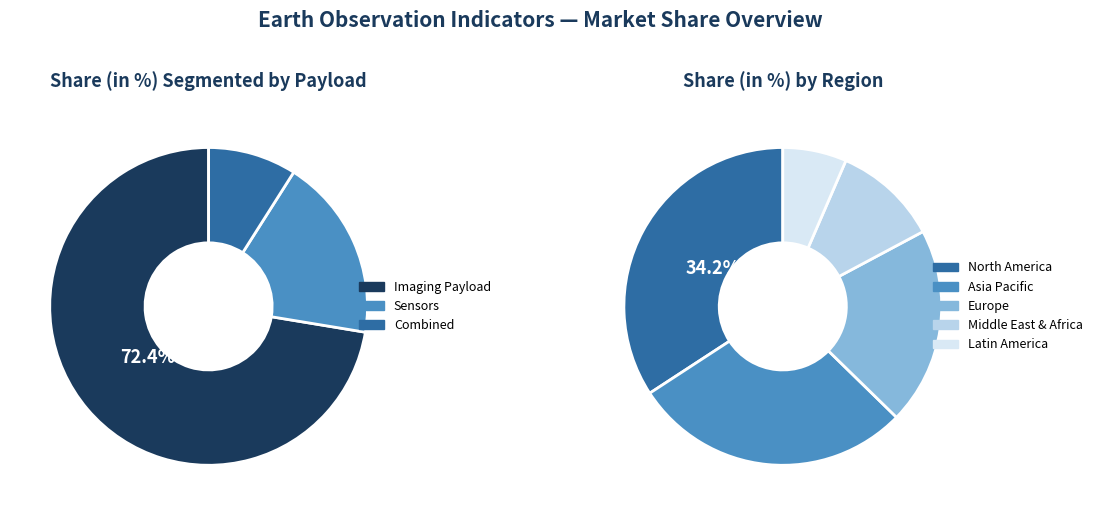

To the nearest percent, what portion does 26 represent?

7%